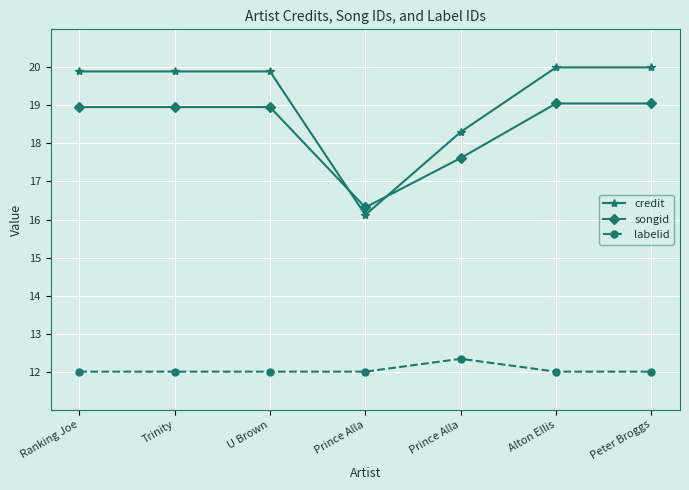

Reading right to left, list all the values displayed in this chart.

credit: Peter Broggs=20.0	Alton Ellis=20.0	Prince Alla=18.3	Prince Alla=16.1	U Brown=19.9	Trinity=19.9	Ranking Joe=19.9
songid: Peter Broggs=19.1	Alton Ellis=19.1	Prince Alla=17.6	Prince Alla=16.3	U Brown=19.0	Trinity=19.0	Ranking Joe=19.0
labelid: Peter Broggs=12.0	Alton Ellis=12.0	Prince Alla=12.3	Prince Alla=12.0	U Brown=12.0	Trinity=12.0	Ranking Joe=12.0